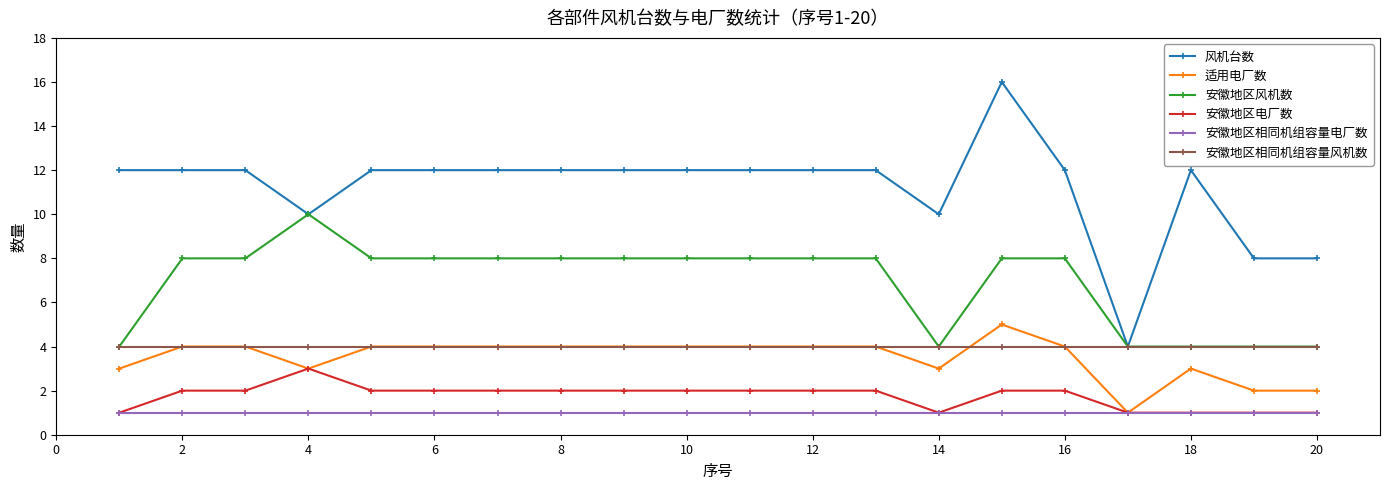

Which series has the largest range (max minus min)?

风机台数